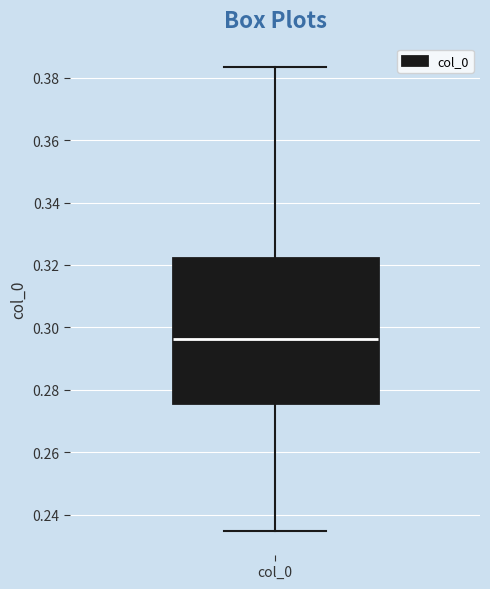

Transcribe this box plot: give where the median line is, the range the box spans, and where the two whiskers end, as read against the y-axis. The values are not printed on the chart, so give them approximately, as read against the axis.

median 0.296, box 0.276 to 0.322, whiskers 0.234 to 0.384